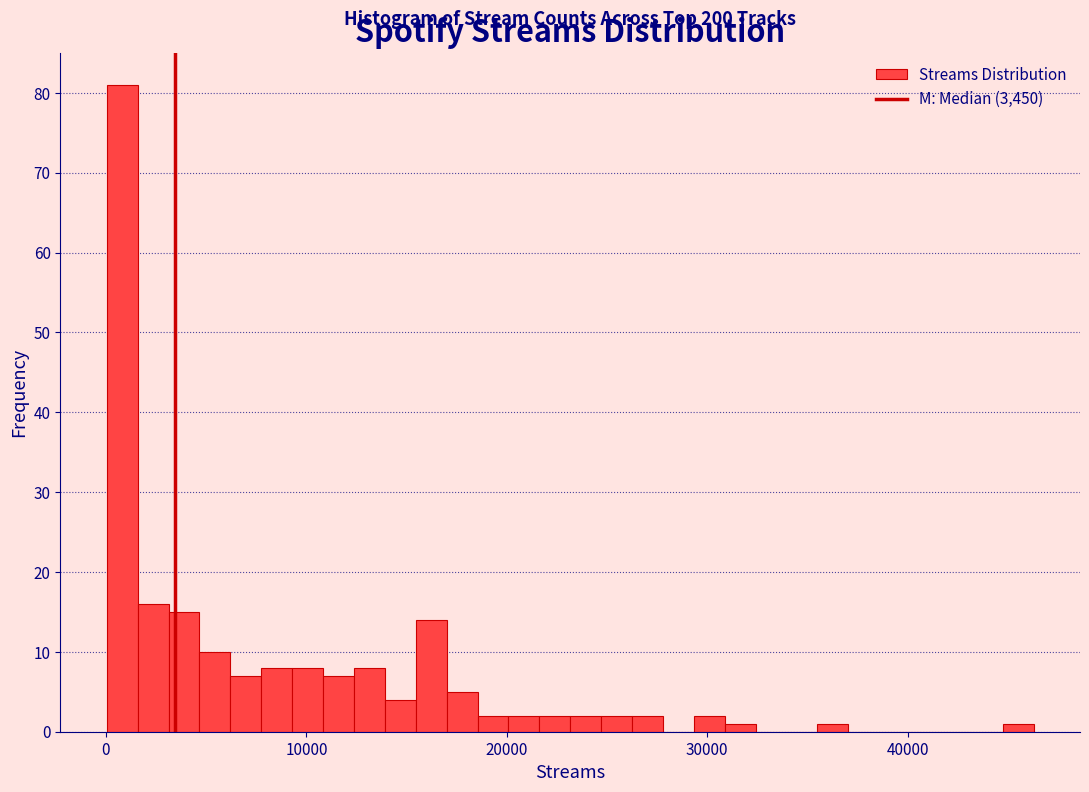

Around what value on the x-axis is the tallest bar? Give the approximate position of its centre, as read against the axis.

1000